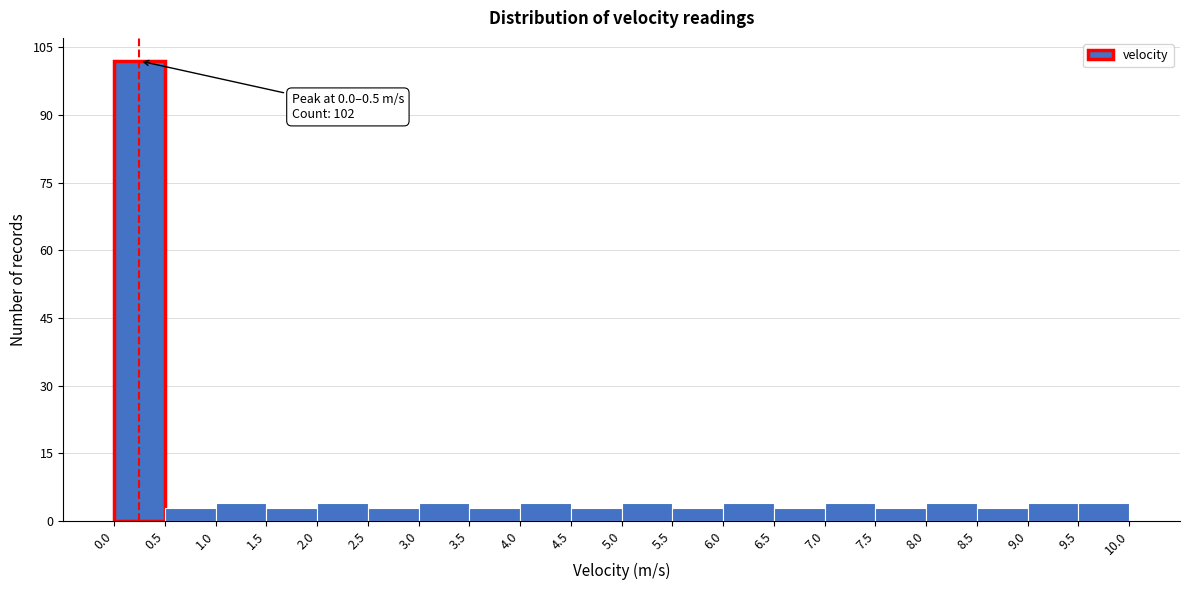

Over which range of the x-axis is the bar tallest?

0.0 to 0.5